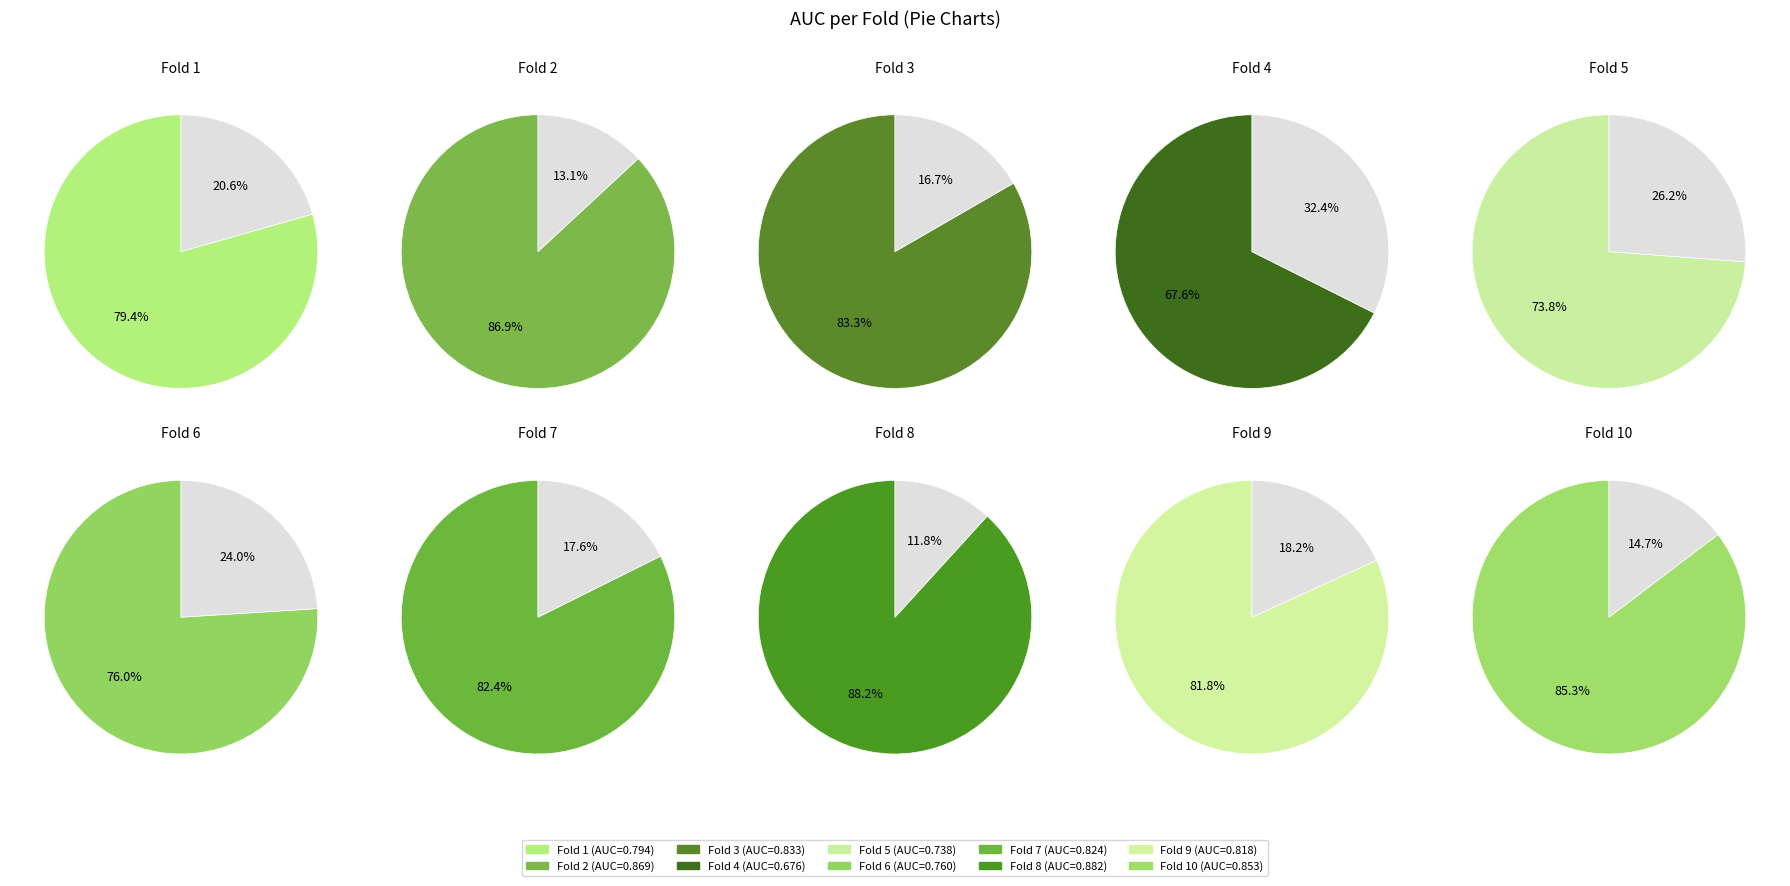

Does 9 represent more than half of the total?

No